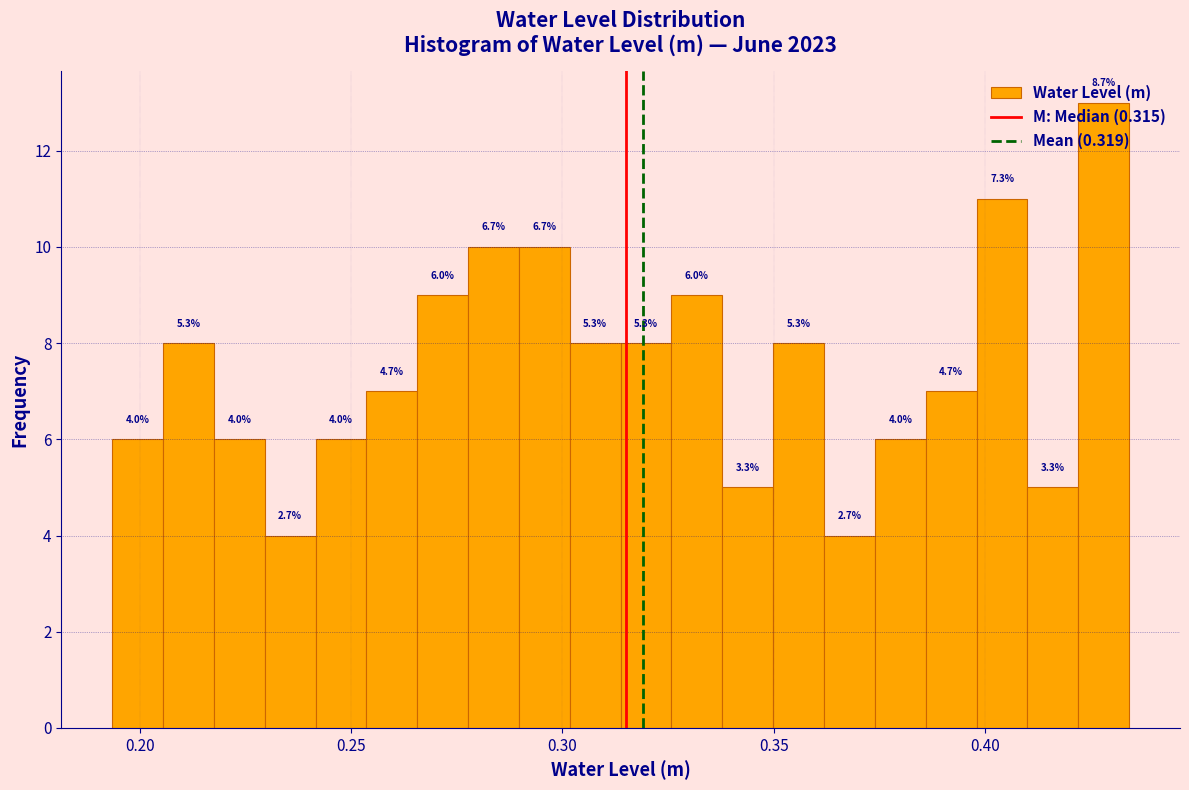

Read against the x-axis, roughly where is the centre of the tallest bar?

0.430